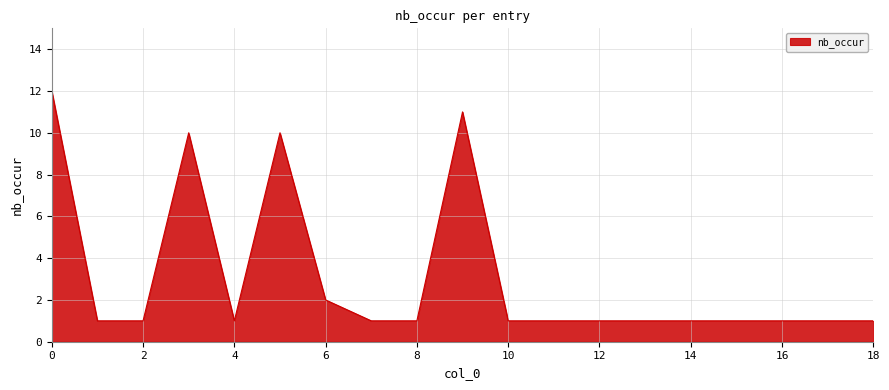

What is the maximum value shown in the chart?

12